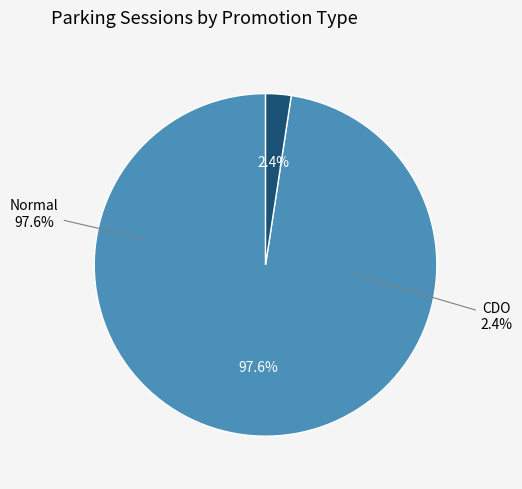

To the nearest percent, what is the difference between the largest and smallest slice percentages?

95%